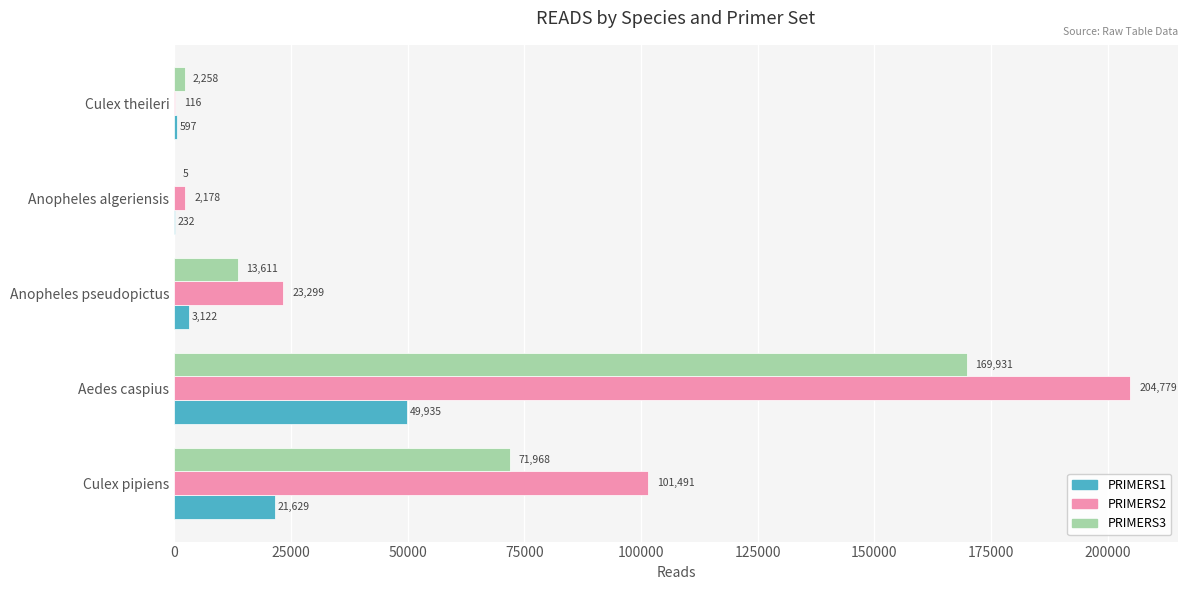

Which series changed the most between Culex pipiens and Culex theileri?

PRIMERS2